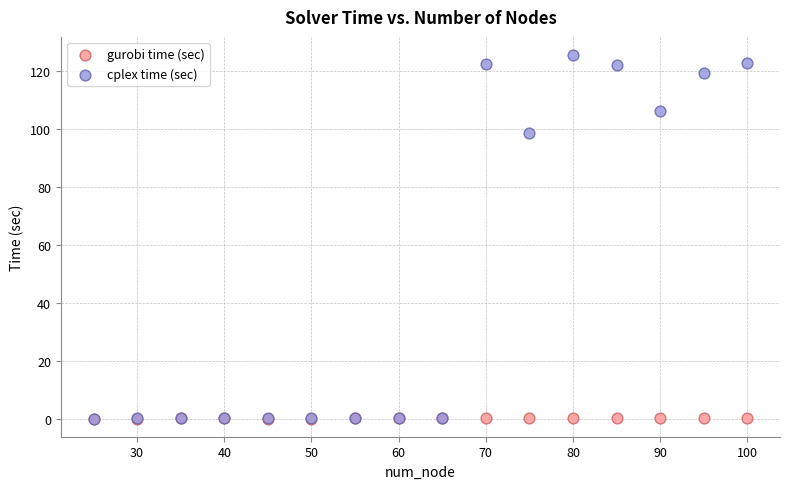

Which series contains the highest Y value?

cplex time (sec)